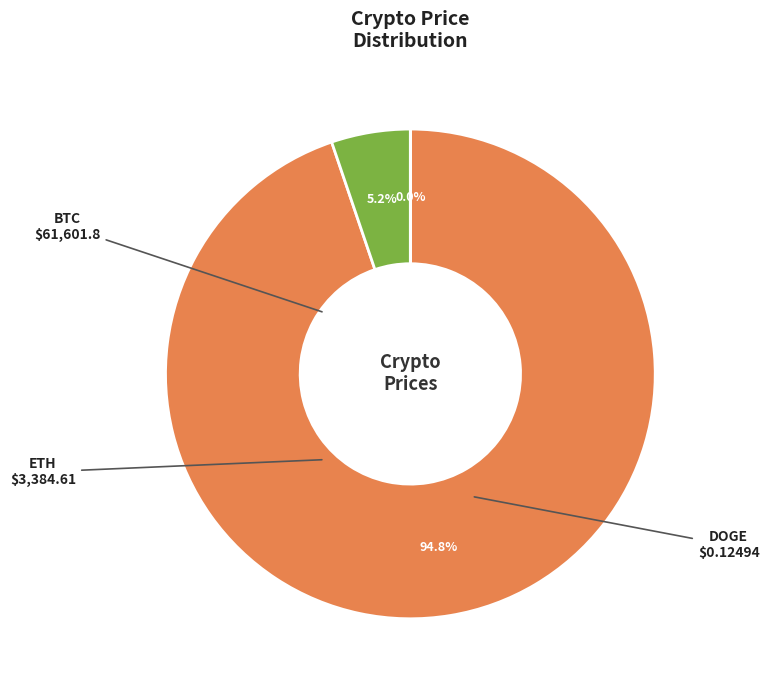

Approximately how many times larger is the value at BTC compared to ETH?

18.2